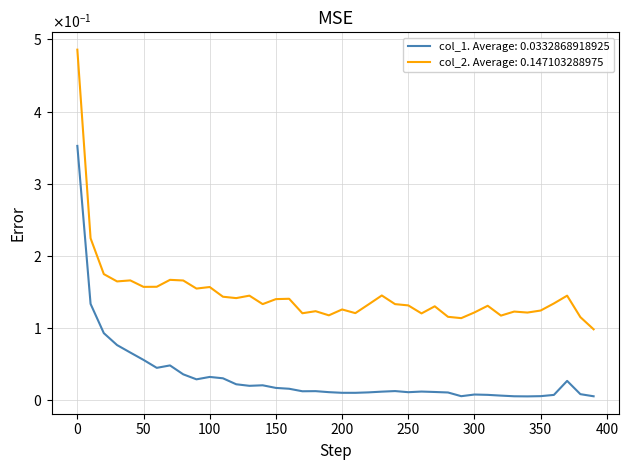

What are all the series names shown in the legend?

col_1. Average: 0.0332868918925, col_2. Average: 0.147103288975